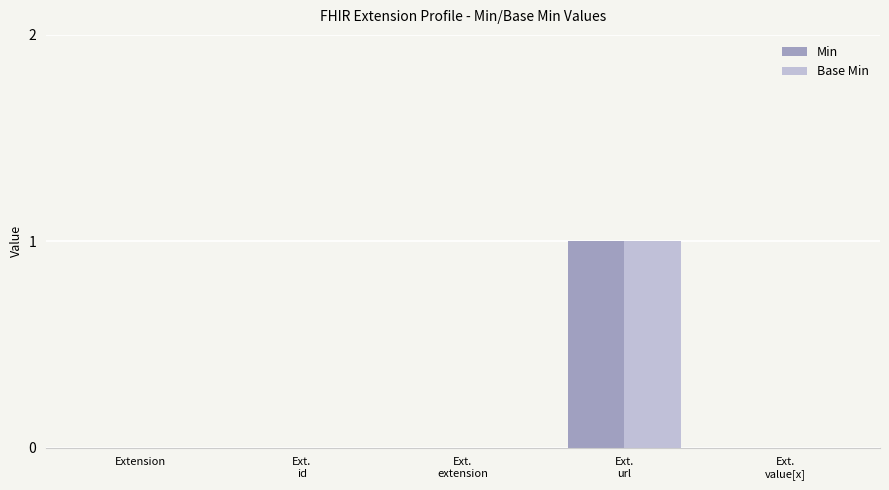

Is it true that Base Min equals 0 at Extension?

True